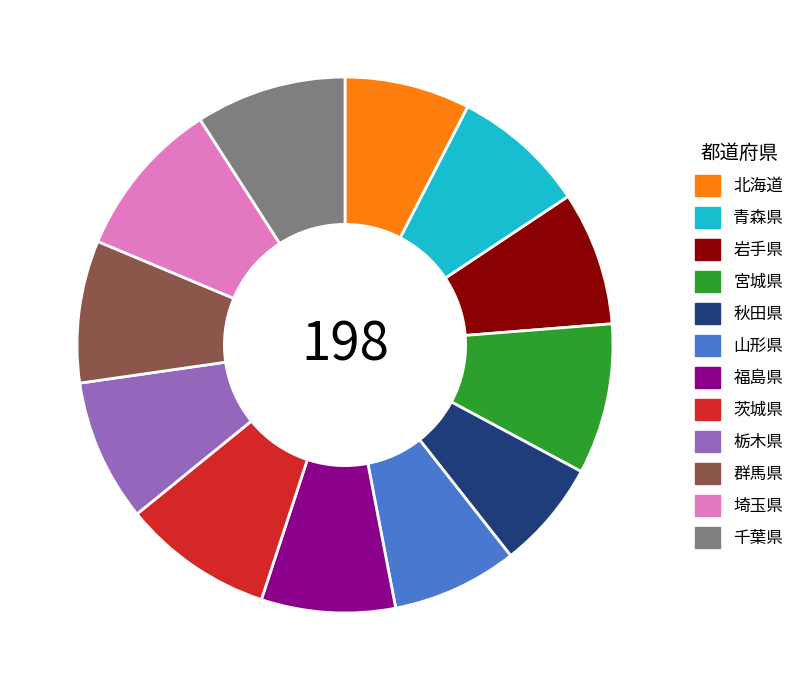

What is the ratio of the value at 群馬県 to the value at 山形県?

1.1